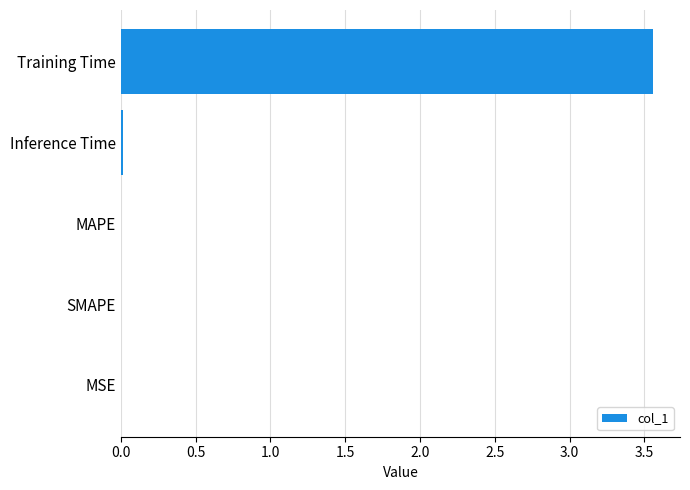

Are the bars horizontal?

Yes